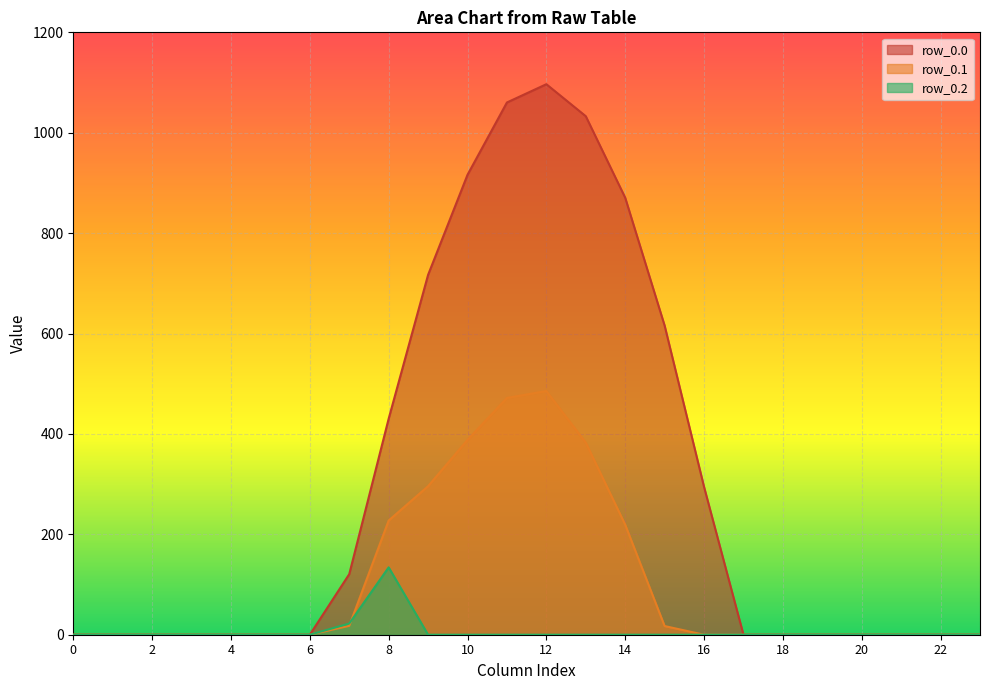

Rank the series by their average value, from lowest to highest.

row_0.2, row_0.1, row_0.0